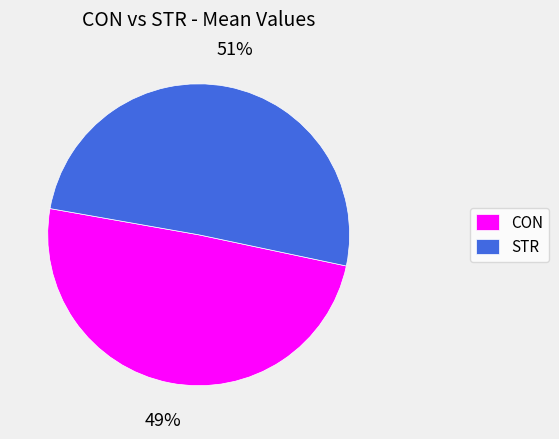

To the nearest percent, what portion does STR represent?

51%